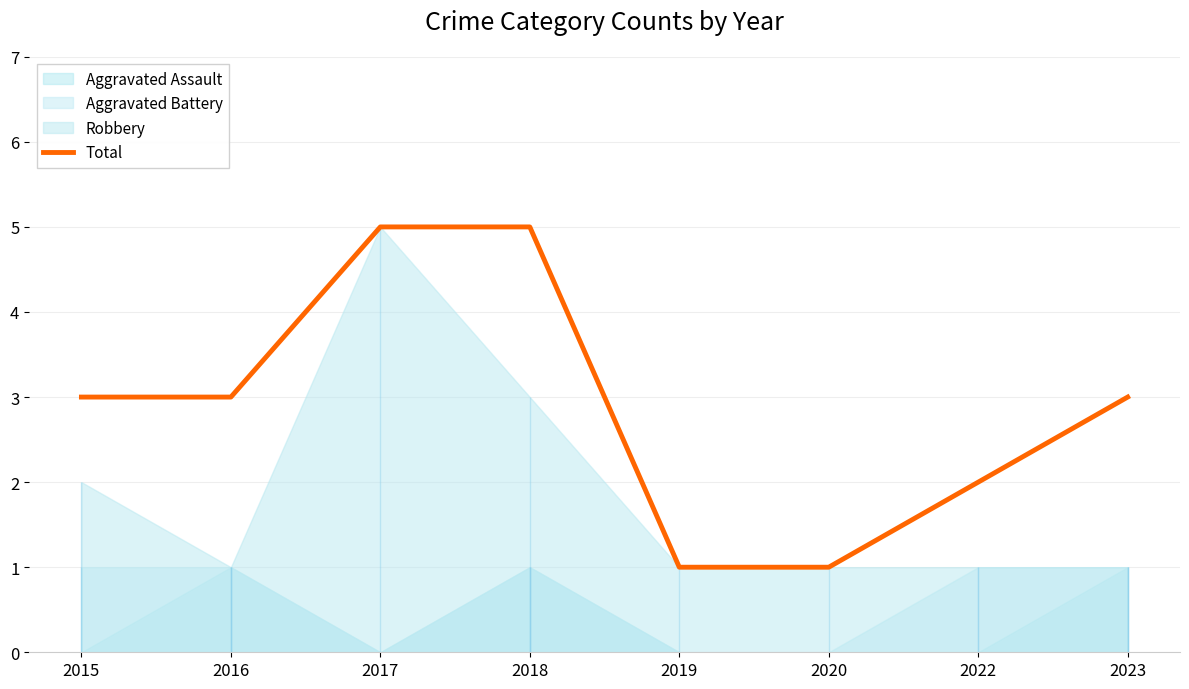

Reading left to right, extract all data points from this chart.

2015=3	2016=3	2017=5	2018=5	2019=1	2020=1	2022=2	2023=3